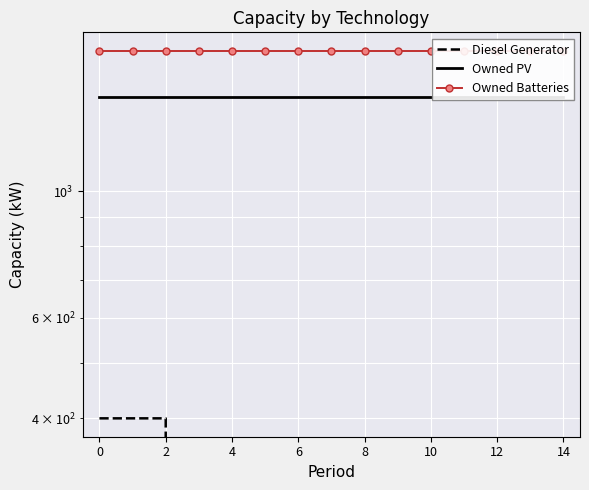

True or false: Owned PV and Diesel Generator cross at least once.

False